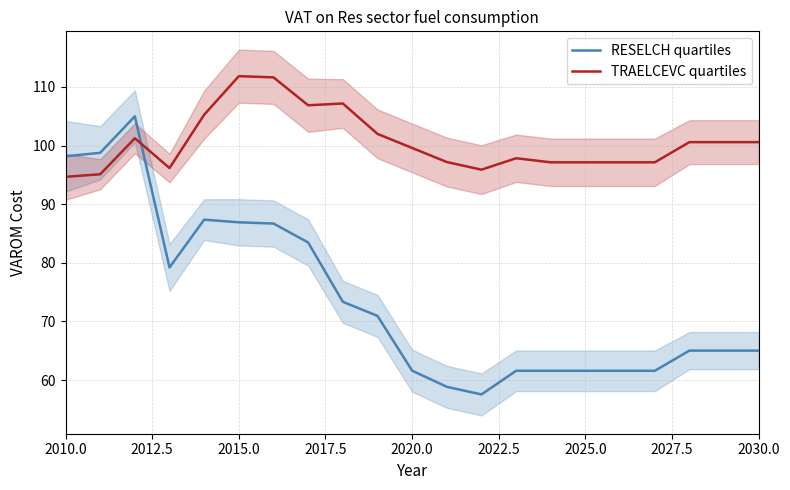

True or false: RESELCH quartiles and TRAELCEVC quartiles intersect in this chart.

True